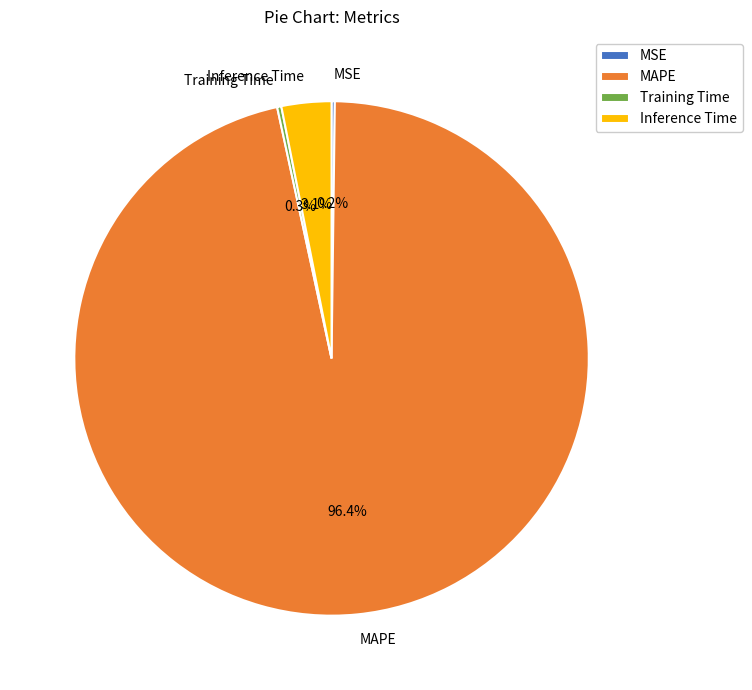

Which category accounts for the majority?

MAPE